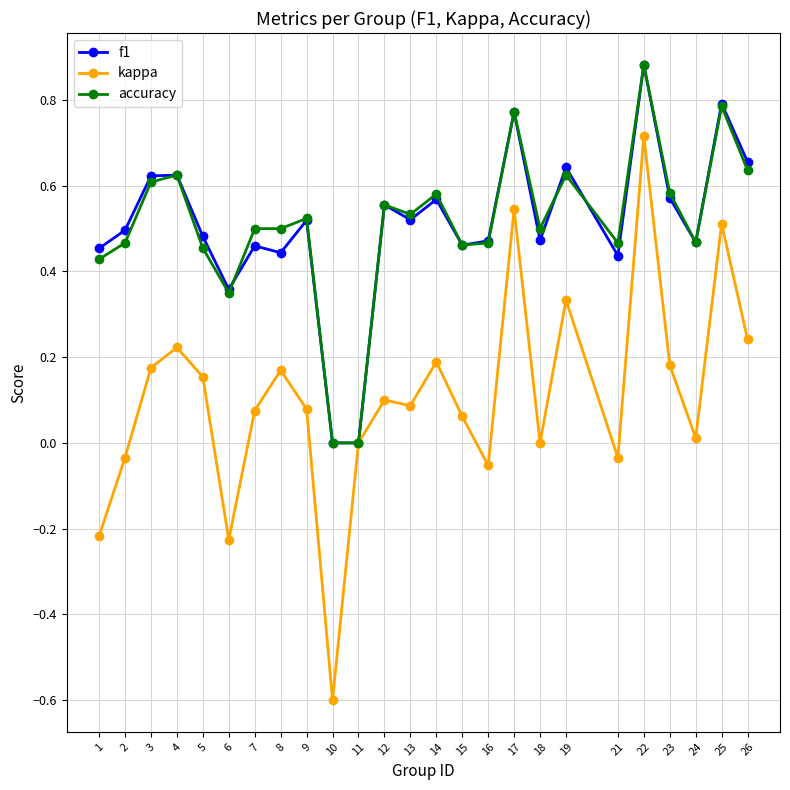

Which series has the largest range (max minus min)?

kappa